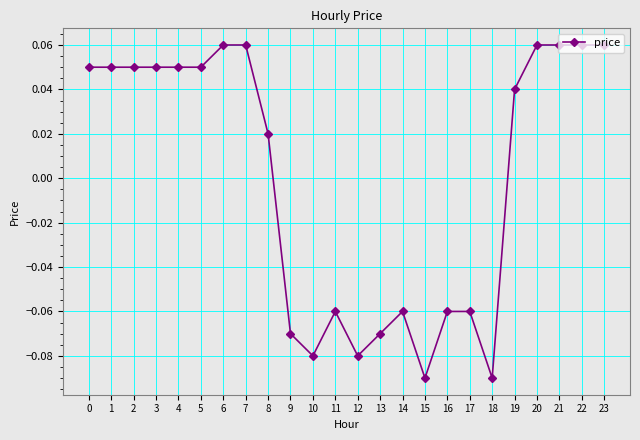

How many negative values are there?

10